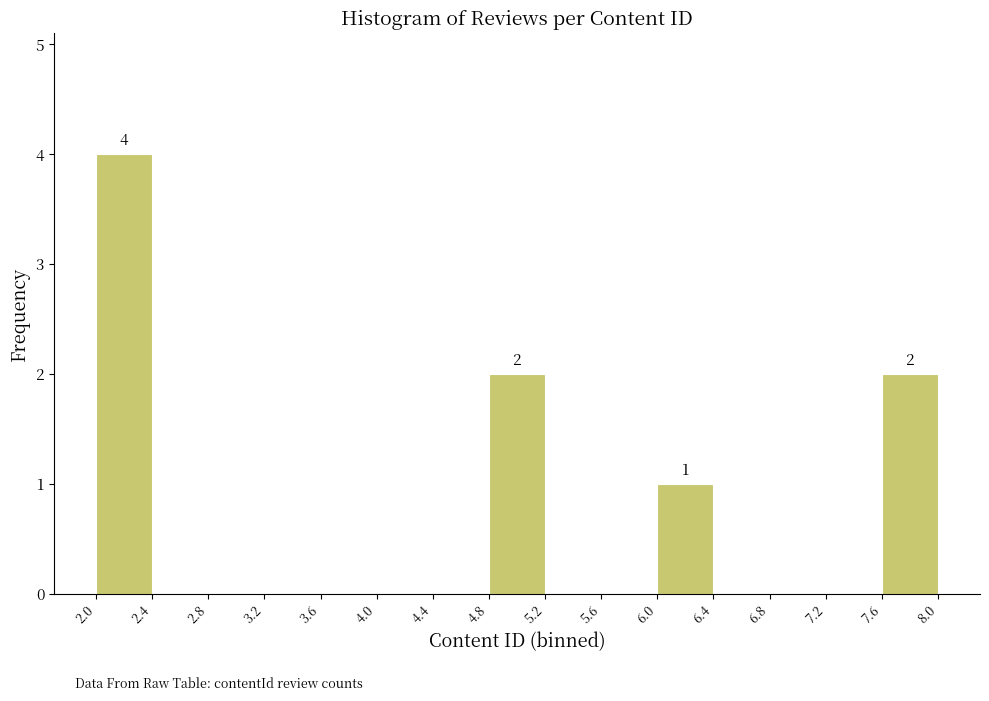

Which range on the x-axis has the tallest bar?

2.0 to 2.4